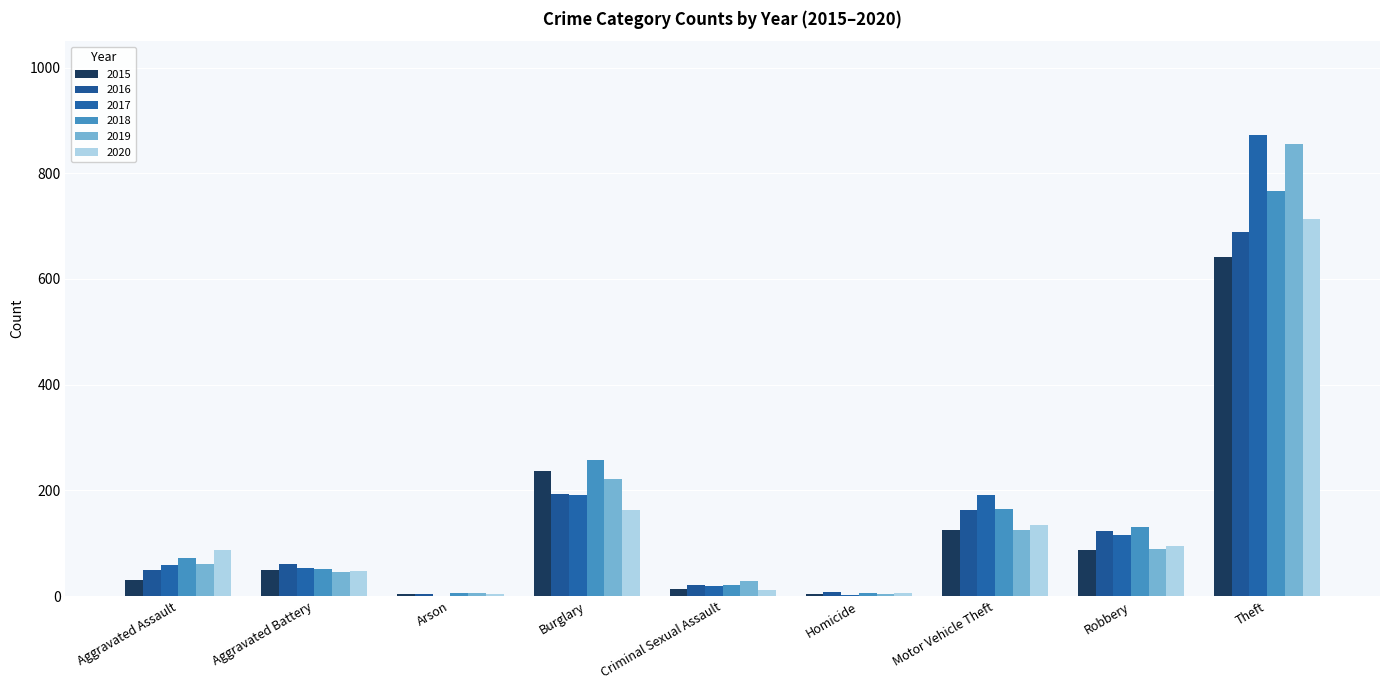

At how many categories does at least one series exceed 712?

1